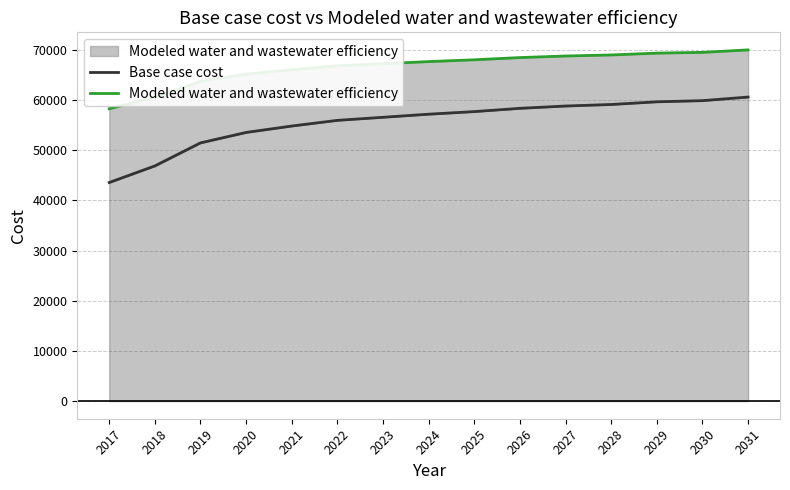

What is the greatest value displayed?

69987.9